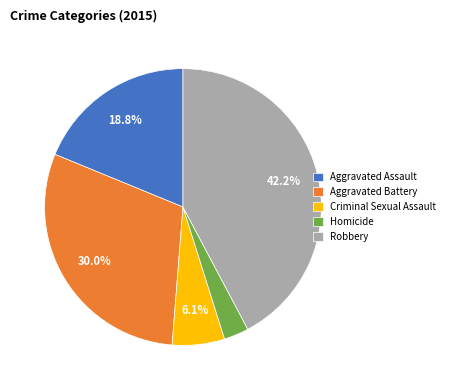

What is the largest slice in the pie chart?

Robbery